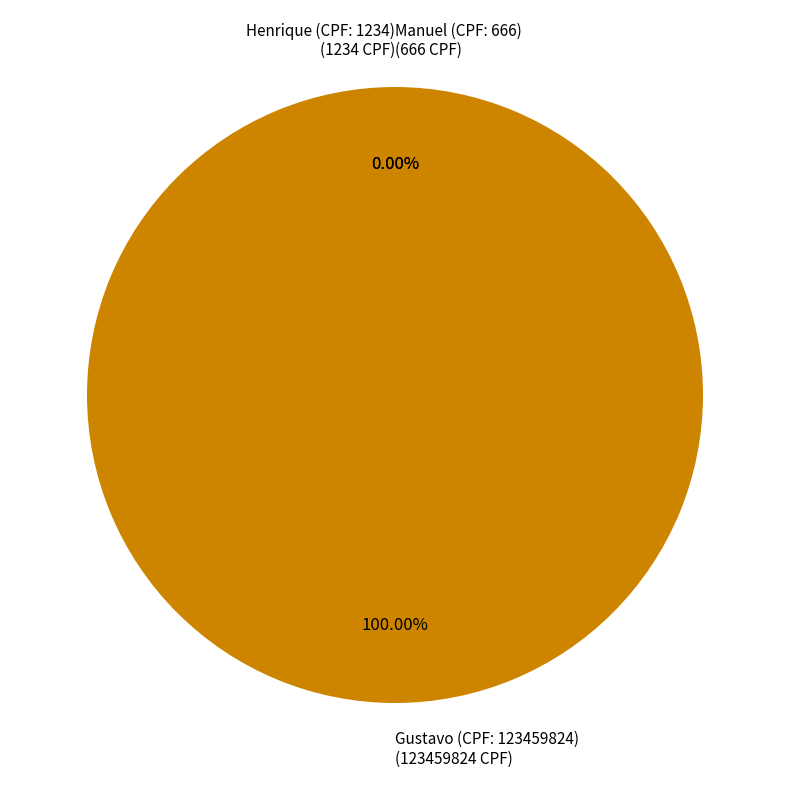

What is the change in value from Henrique (CPF: 1234) to Gustavo (CPF: 123459824)?

+123458590